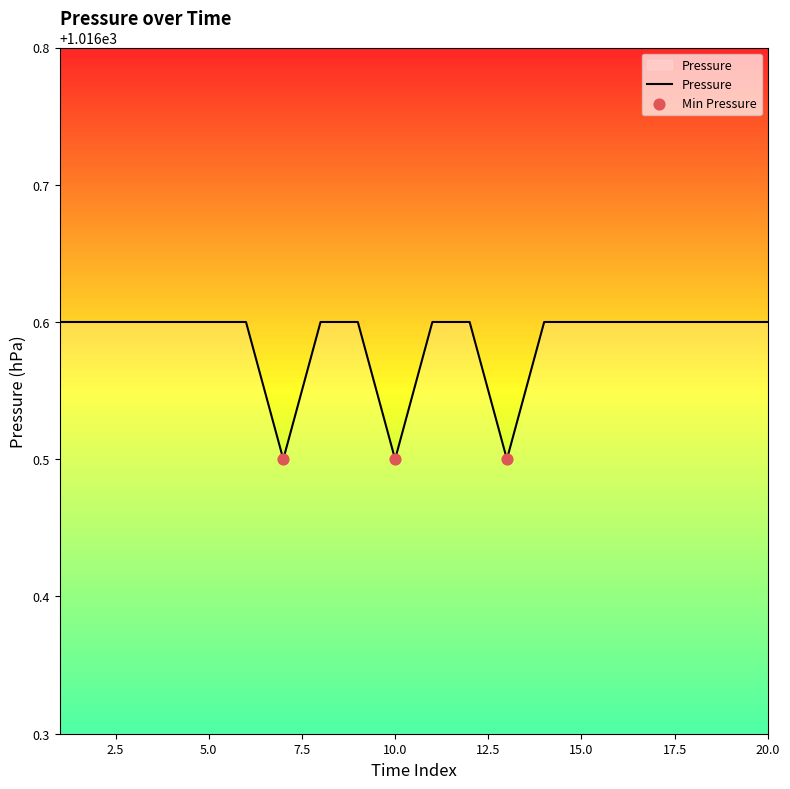

What is the minimum value shown in the chart?

1016.5